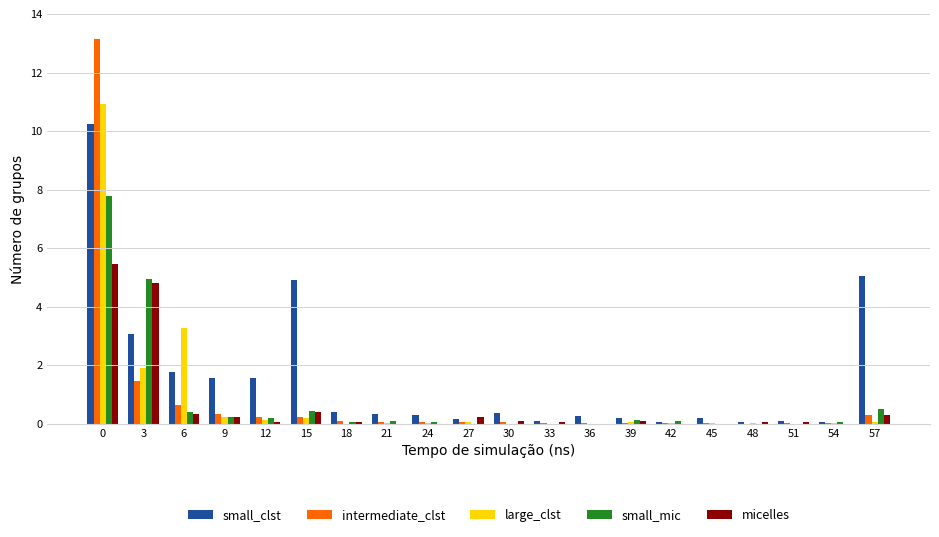

Is the value of large_clst at 3 greater than the value of intermediate_clst at 6?

Yes